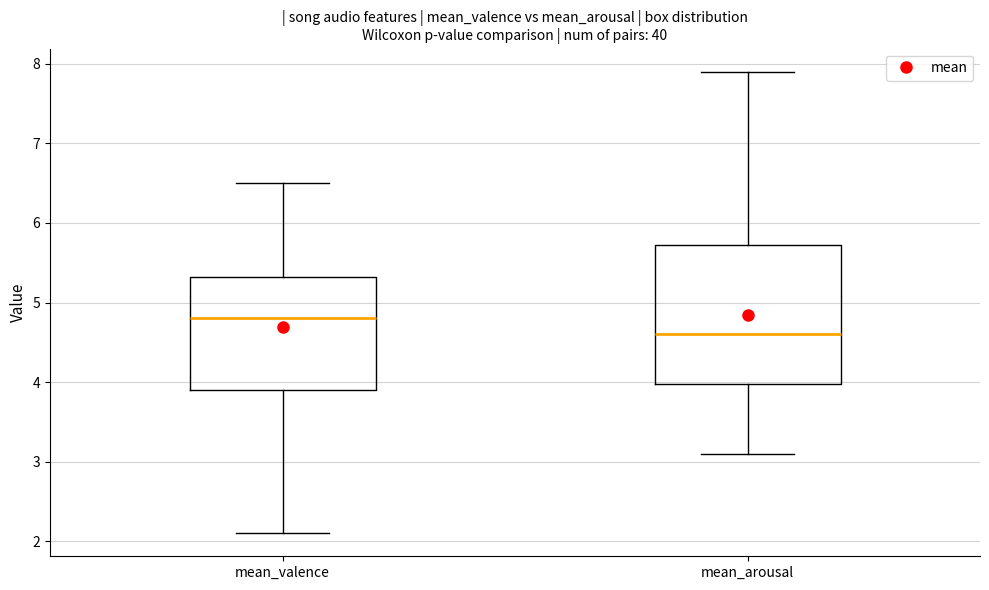

Reading left to right, transcribe this box plot: for each box, give where its median line is, the range the box spans, and where its two whiskers end, as read against the y-axis. The values are not printed on the chart, so give them approximately, as read against the axis.

mean_valence: median 4.8, box 3.9 to 5.3, whiskers 2.1 to 6.5
mean_arousal: median 4.6, box 4.0 to 5.7, whiskers 3.1 to 7.9